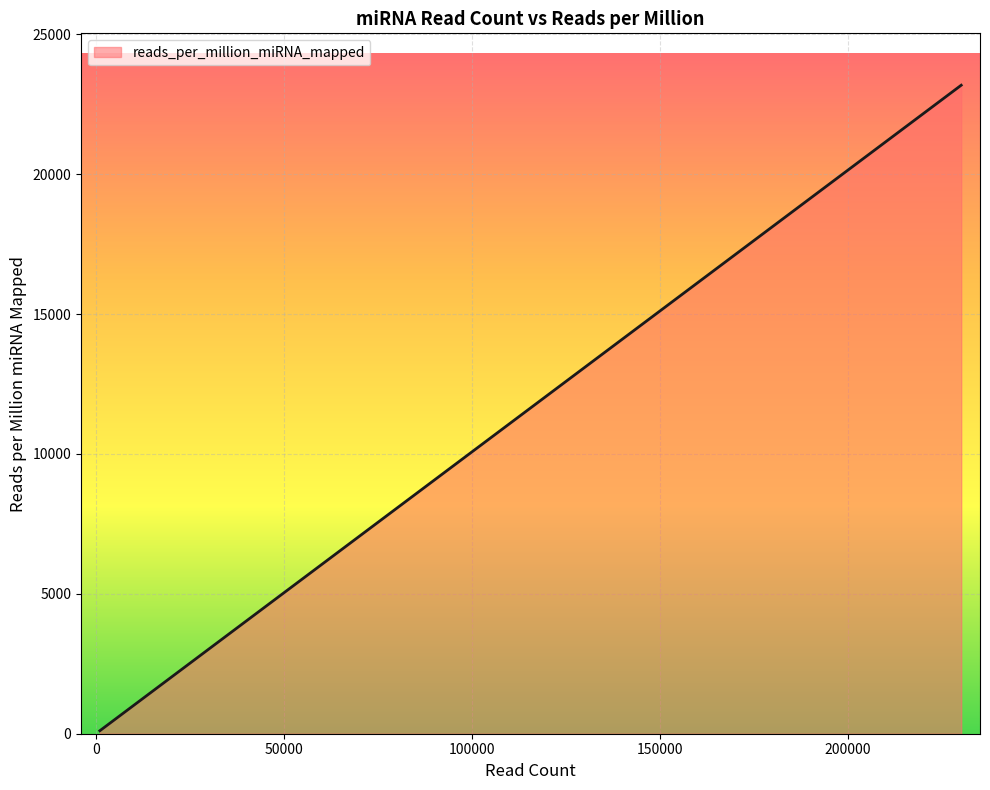

What is the difference between the maximum and minimum values?

23075.7